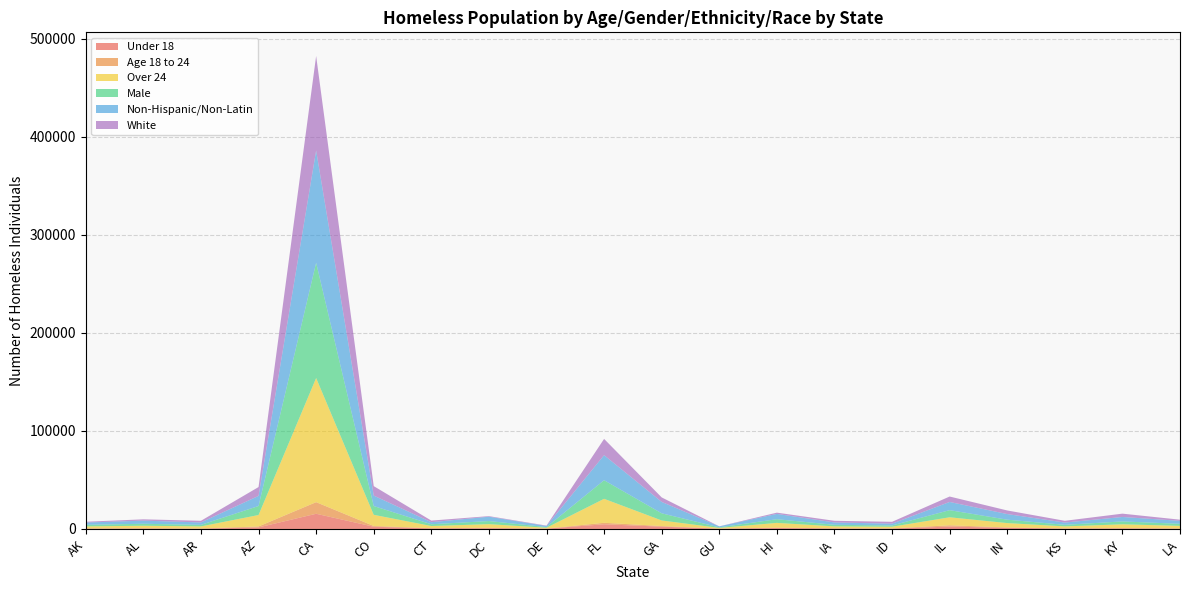

Reading right to left, list all the values displayed in this chart.

Overall Homeless - Under 18: LA=376	KY=590	KS=435	IN=1197	IL=2426	ID=461	IA=516	HI=924	GU=311	GA=2349	FL=4797	DE=335	DC=715	CT=583	CO=2291	CA=15499	AZ=1585	AR=304	AL=560	AK=361
Overall Homeless - Age 18 to 24: LA=199	KY=307	KS=153	IN=347	IL=1347	ID=133	IA=180	HI=428	GU=94	GA=642	FL=1518	DE=66	DC=521	CT=236	CO=771	CA=11840	AZ=996	AR=177	AL=178	AK=227
Overall Homeless - Over 24: LA=2594	KY=3869	KS=2048	IN=4473	IL=8152	ID=1704	IA=1957	HI=4871	GU=670	GA=5693	FL=24441	DE=844	DC=3686	CT=2196	CO=11377	CA=126563	AZ=11656	AR=2128	AL=2566	AK=2026
Overall Homeless - Male: LA=2083	KY=2928	KS=1607	IN=3460	IL=7266	ID=1298	IA=1598	HI=3740	GU=595	GA=7291	FL=18953	DE=687	DC=3159	CT=1811	CO=8935	CA=117492	AZ=9186	AR=1580	AL=2010	AK=1600
Overall Homeless - Non-Hispanic/Non-Latin: LA=3045	KY=4549	KS=2304	IN=5728	IL=8363	ID=1814	IA=2407	HI=5392	GU=1033	GA=11612	FL=25542	DE=1138	DC=4439	CT=2083	CO=10671	CA=114448	AZ=10311	AR=2474	AL=3188	AK=2355
Overall Homeless - White: LA=1179	KY=3386	KS=1795	IN=3684	IL=5535	ID=1902	IA=1687	HI=1295	GU=9	GA=4603	FL=16579	DE=385	DC=587	CT=1653	CO=9655	CA=96385	AZ=9011	AR=1696	AL=1349	AK=796